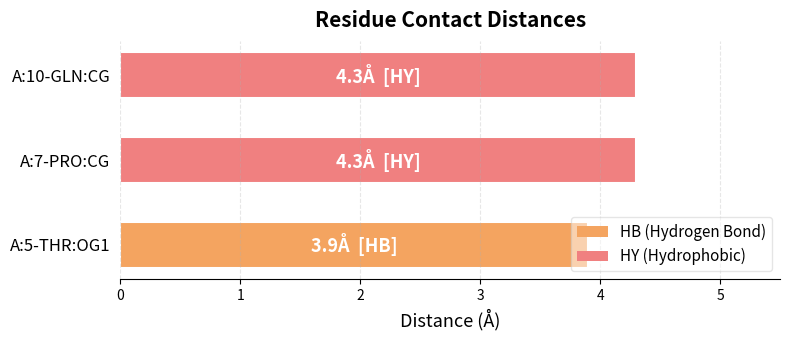

The value at A:5-THR:OG1 is 1.1. True or false?

False